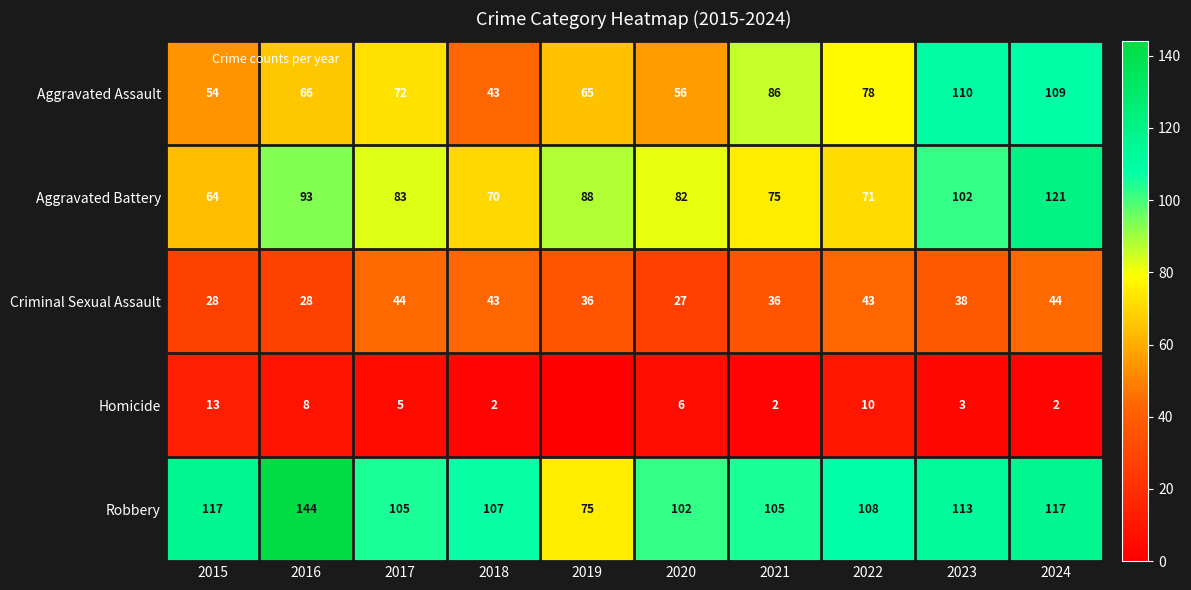

Between 2020 and 2023, which series saw the biggest shift?

Aggravated Assault